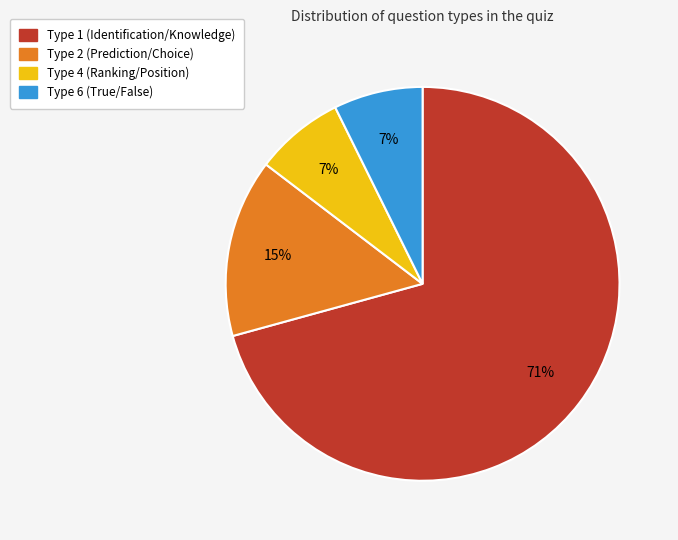

To the nearest percent, what is the average slice percentage?

25%